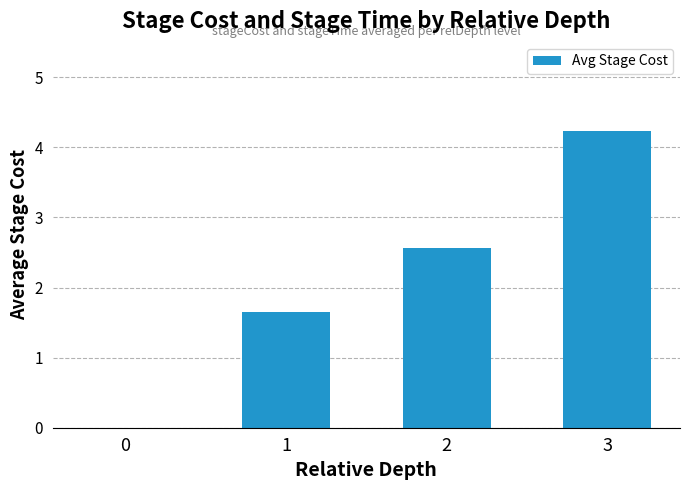

At which label does the data first exceed 2?

2